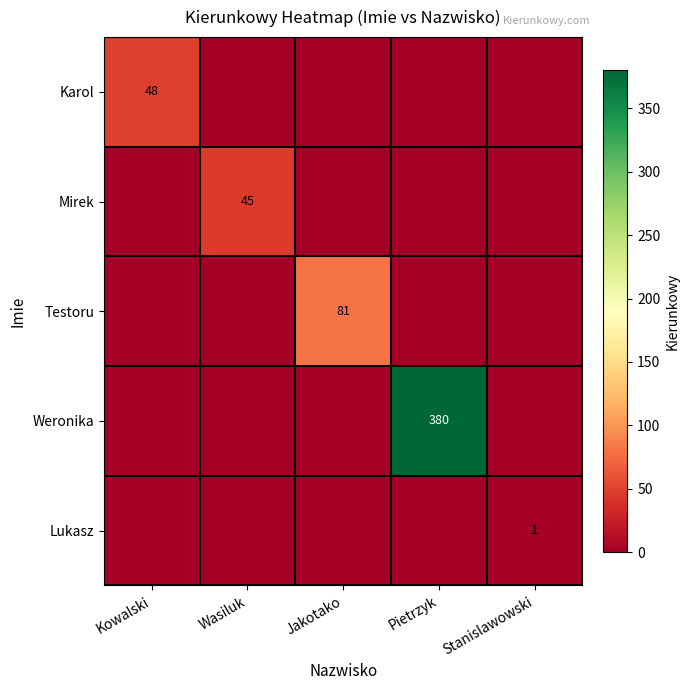

Is it true that Karol equals 48 at Kowalski?

True